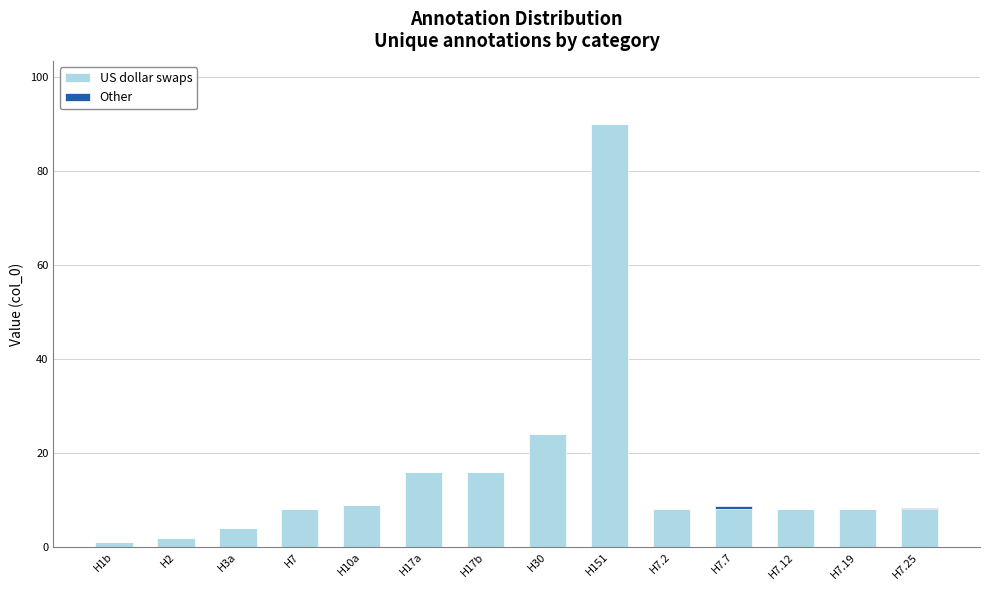

Which category has the highest value in the US dollar swaps series?

H151